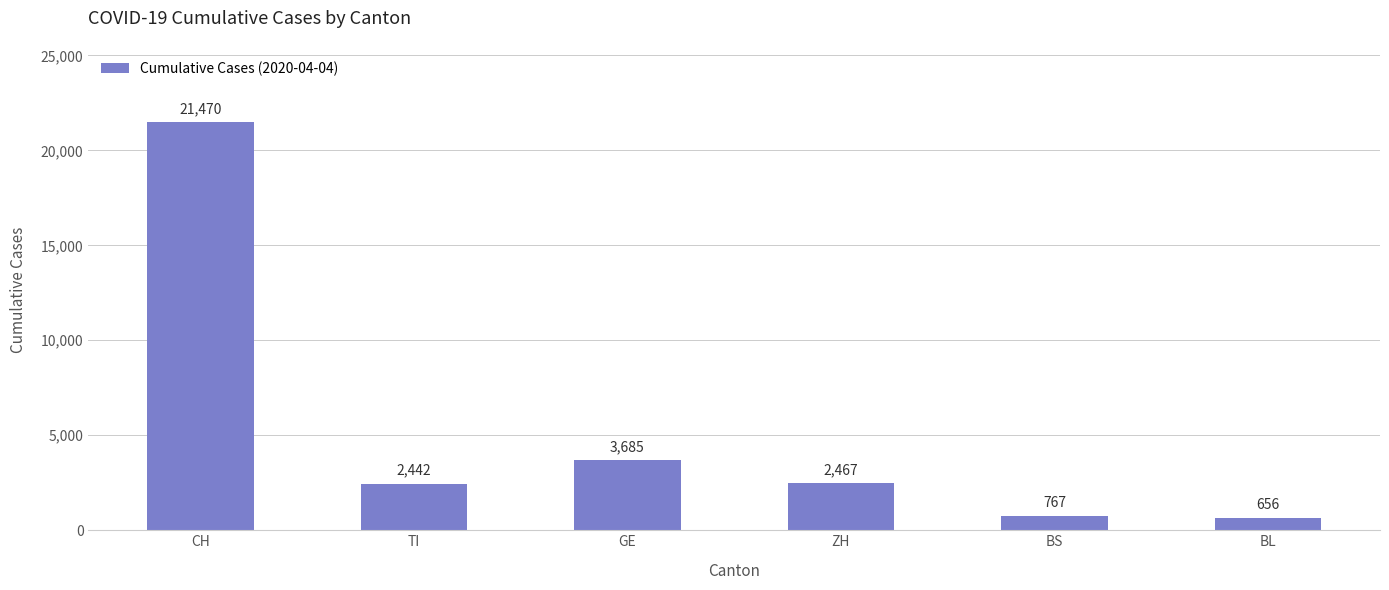

How many distinct data groups are displayed?

1